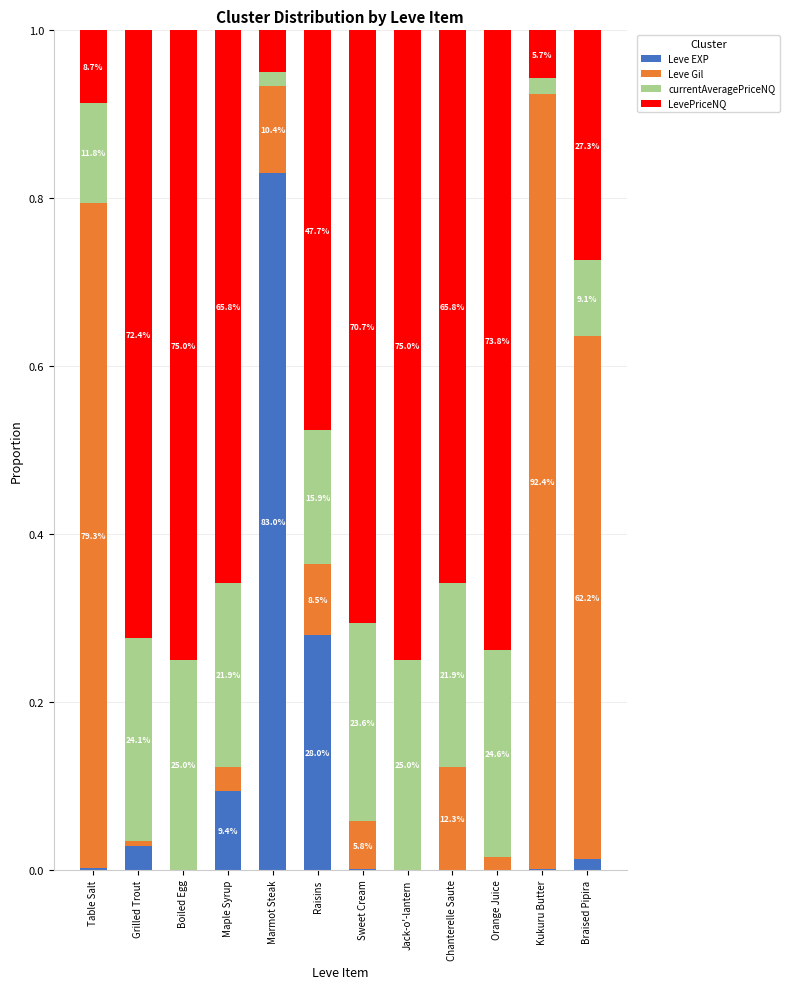

What are all the series names shown in the legend?

Leve EXP, Leve Gil, currentAveragePriceNQ, LevePriceNQ